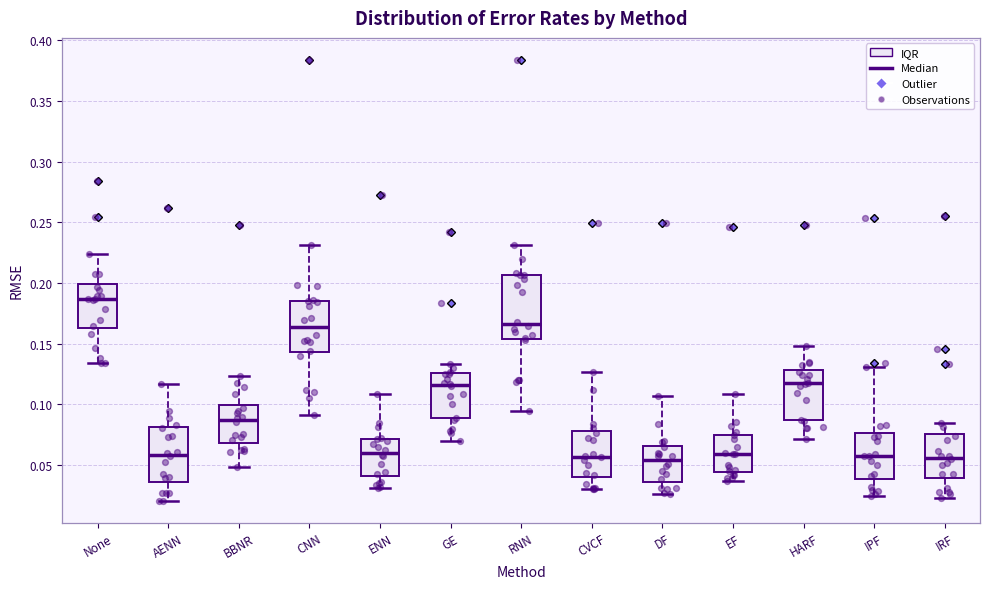

Reading left to right, transcribe this box plot: for each box, give where its median line is, the range the box spans, and where its two whiskers end, as read against the y-axis. The values are not printed on the chart, so give them approximately, as read against the axis.

None: median 0.185, box 0.165 to 0.200, whiskers 0.135 to 0.225
AENN: median 0.060, box 0.035 to 0.080, whiskers 0.020 to 0.115
BBNR: median 0.085, box 0.070 to 0.100, whiskers 0.050 to 0.125
CNN: median 0.165, box 0.145 to 0.185, whiskers 0.090 to 0.230
ENN: median 0.060, box 0.040 to 0.070, whiskers 0.030 to 0.110
GE: median 0.115, box 0.090 to 0.125, whiskers 0.070 to 0.135
RNN: median 0.165, box 0.155 to 0.205, whiskers 0.095 to 0.230
CVCF: median 0.055, box 0.040 to 0.080, whiskers 0.030 to 0.125
DF: median 0.055, box 0.035 to 0.065, whiskers 0.025 to 0.105
EF: median 0.060, box 0.045 to 0.075, whiskers 0.035 to 0.110
HARF: median 0.115, box 0.085 to 0.130, whiskers 0.070 to 0.150
IPF: median 0.055, box 0.040 to 0.075, whiskers 0.025 to 0.130
IRF: median 0.055, box 0.040 to 0.075, whiskers 0.025 to 0.085